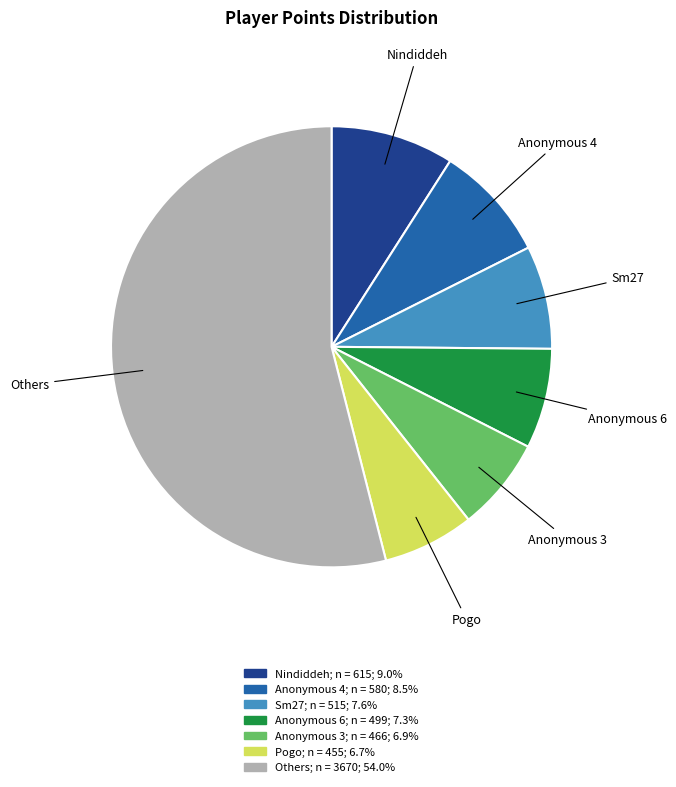

Is there a majority slice in this chart?

Yes